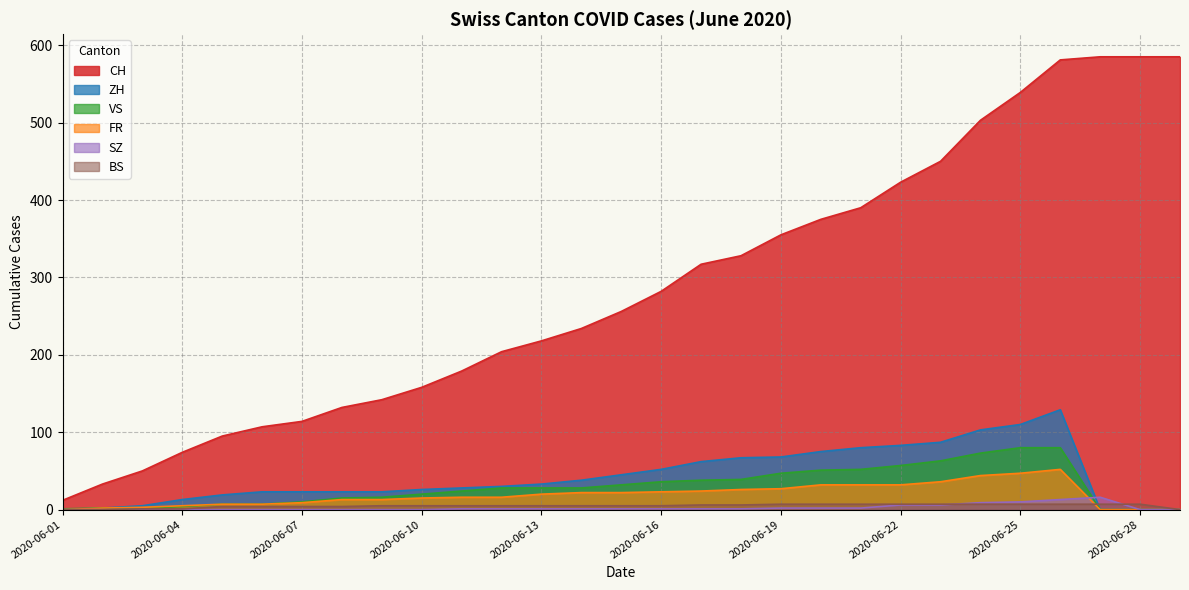

Rank the series by their maximum value, from highest to lowest.

CH, ZH, VS, FR, SZ, BS